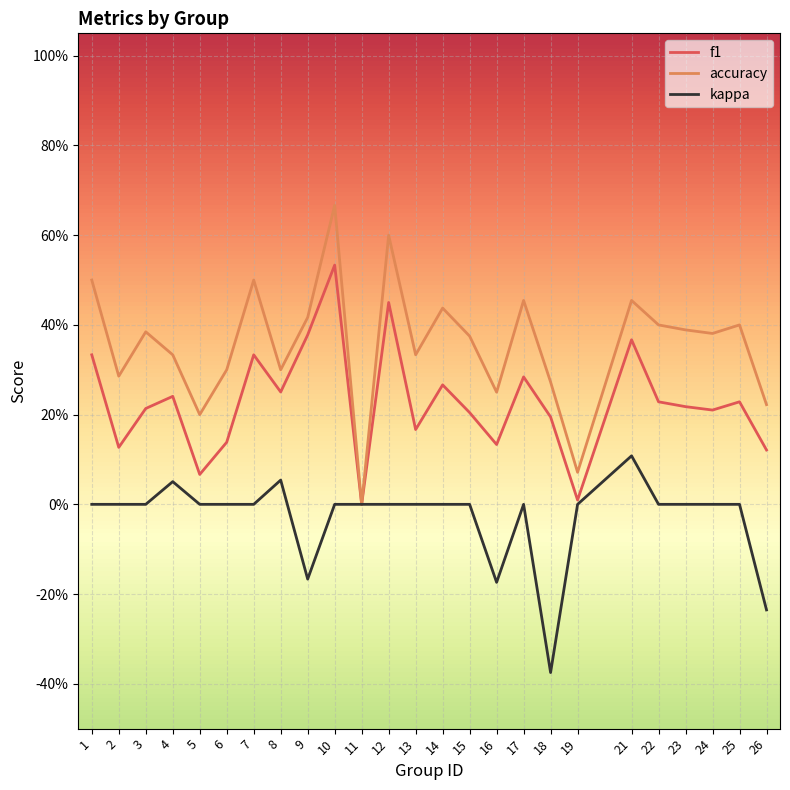

True or false: accuracy and f1 cross at least once.

False